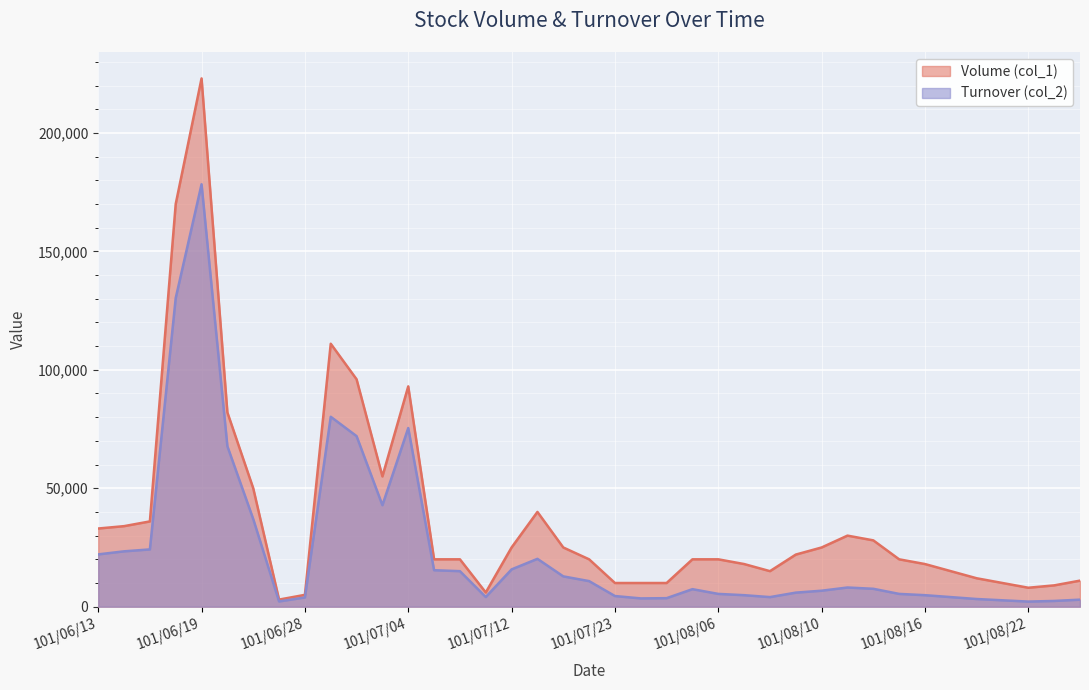

At which label does Volume (col_1) first exceed 20000?

101/06/13